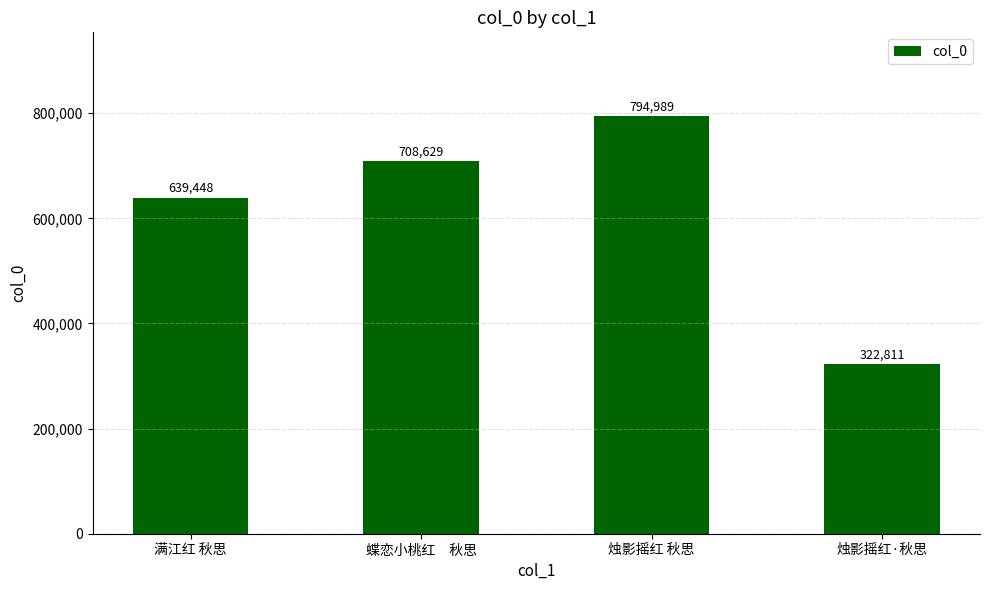

Which category has the lowest value across all series?

烛影摇红·秋思